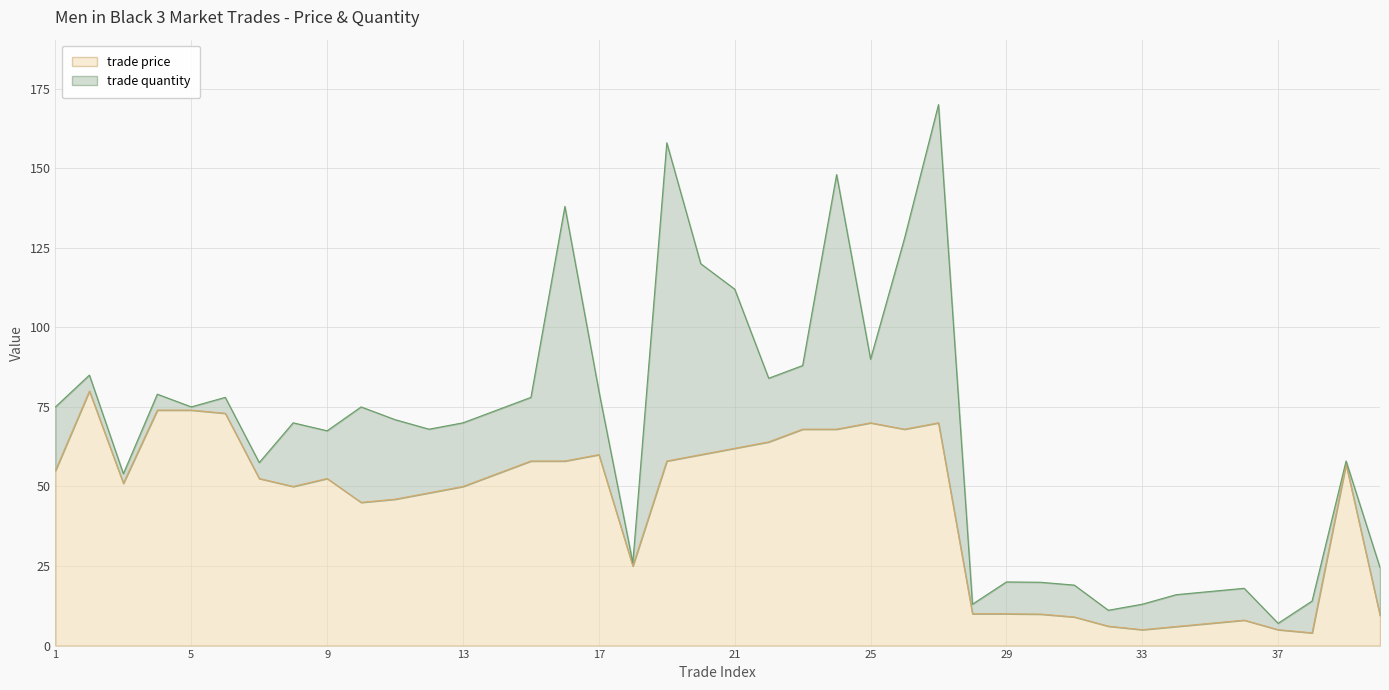

True or false: trade price has a value of 62.0 at 21.

True